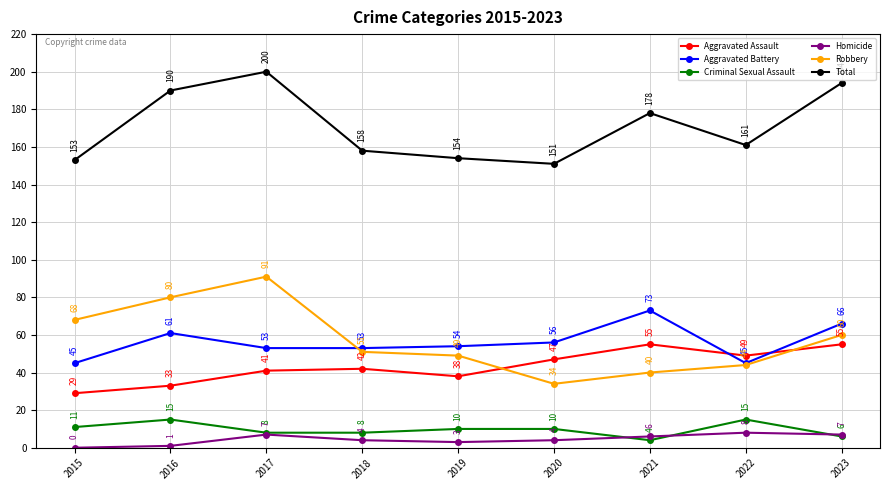

What is the value of the Criminal Sexual Assault point at the 2nd from the left?

15